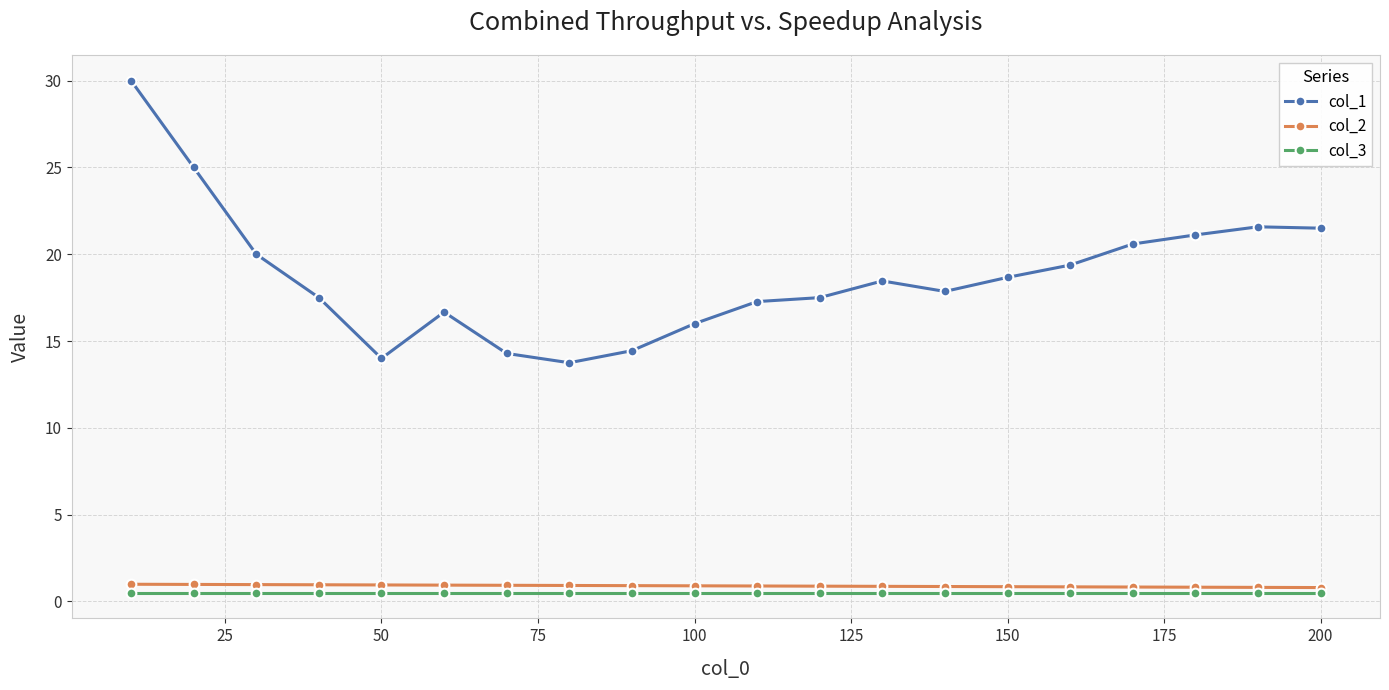

What is the maximum value for col_2?

1.0